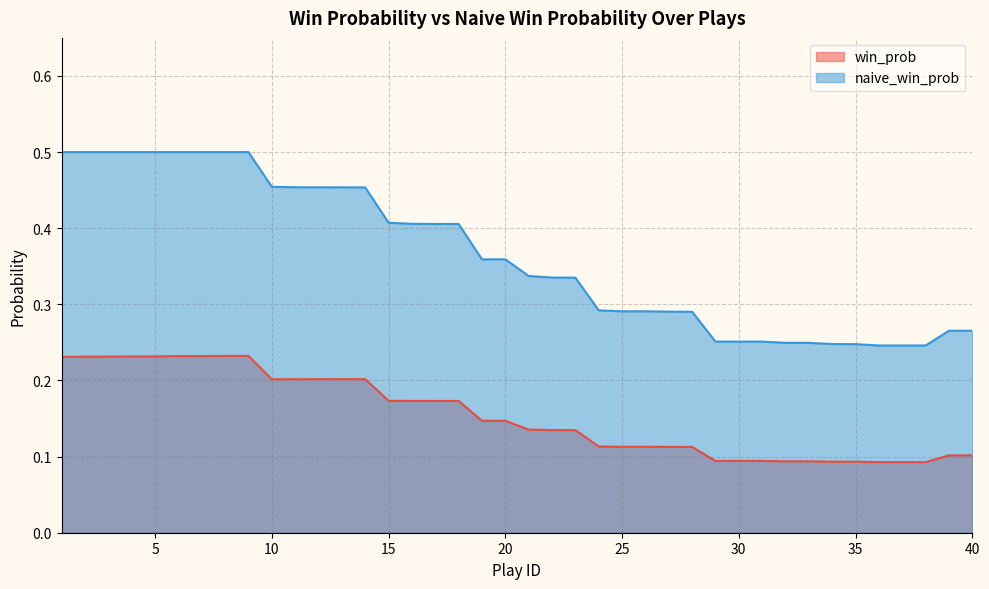

The value of win_prob at 20 is 0.3. True or false?

False